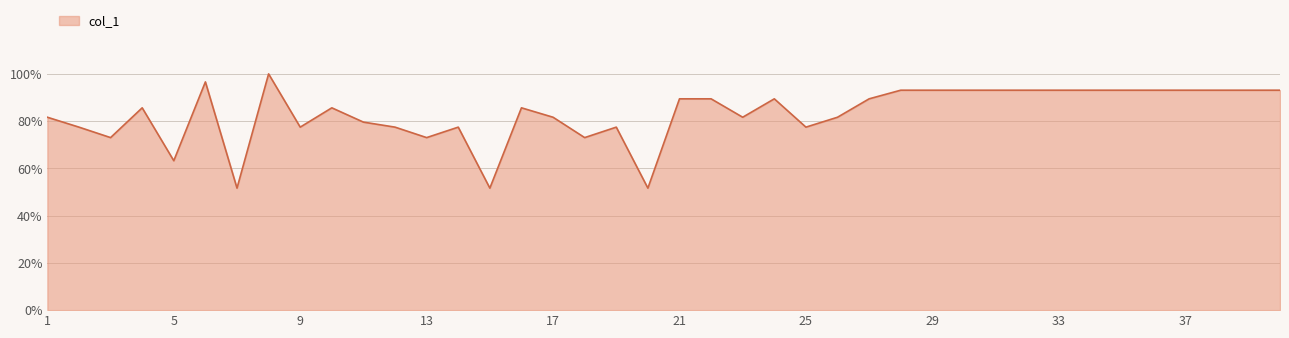

What is the minimum value shown in the chart?

51.6